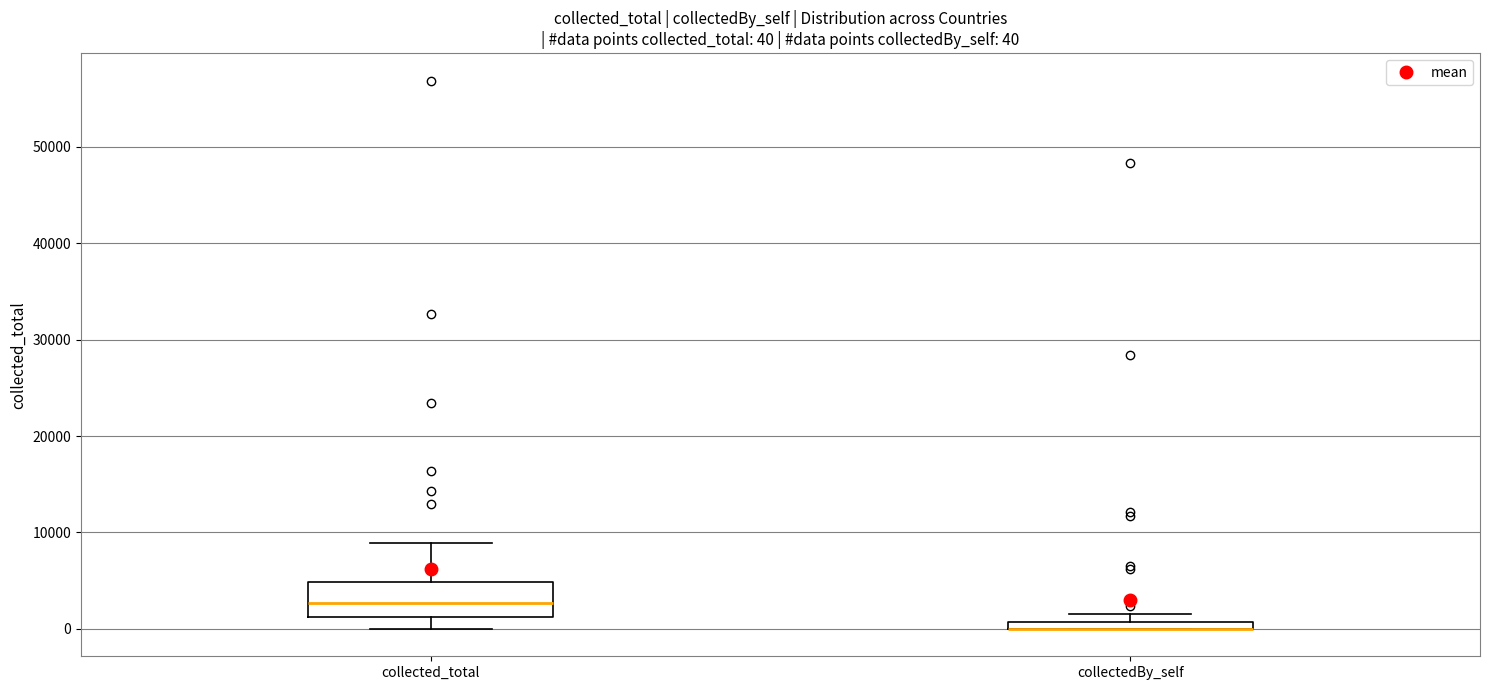

Which box is the tallest, from its lower edge to its upper edge?

collected_total